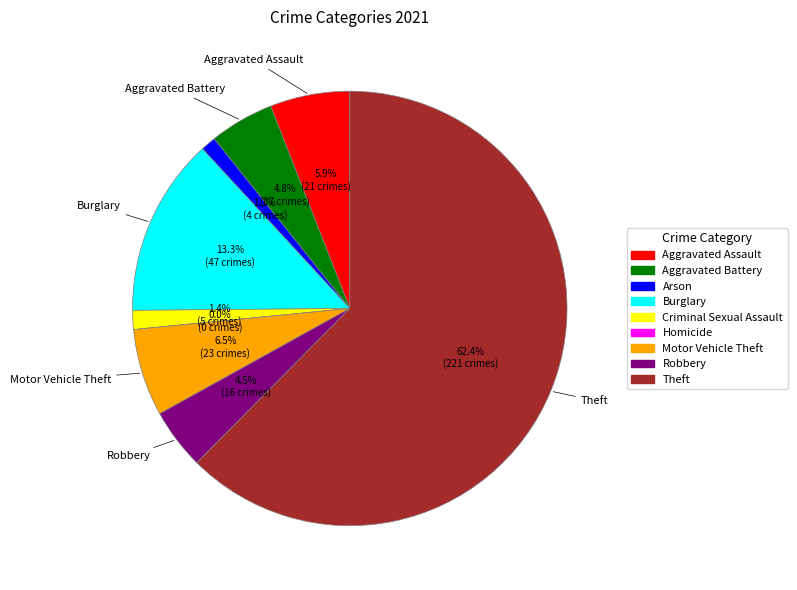

What is the majority slice?

Theft